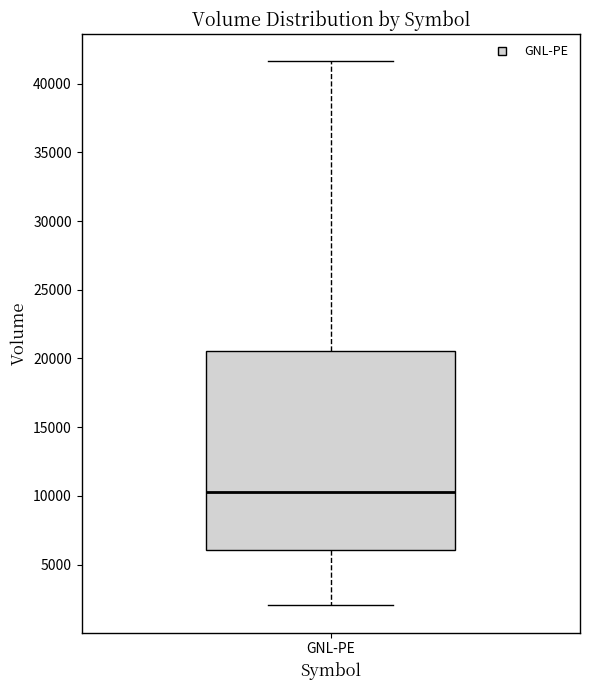

Where does the lower whisker of the box for GNL-PE end on the y-axis? The values are not printed on the chart, so give them approximately, as read against the axis.

2000